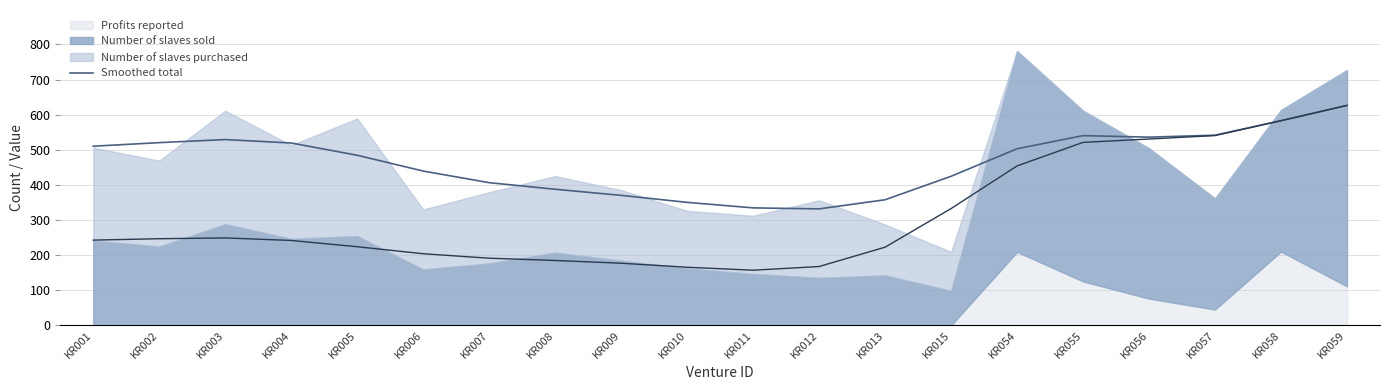

The value at KR009 is 550.6. True or false?

False